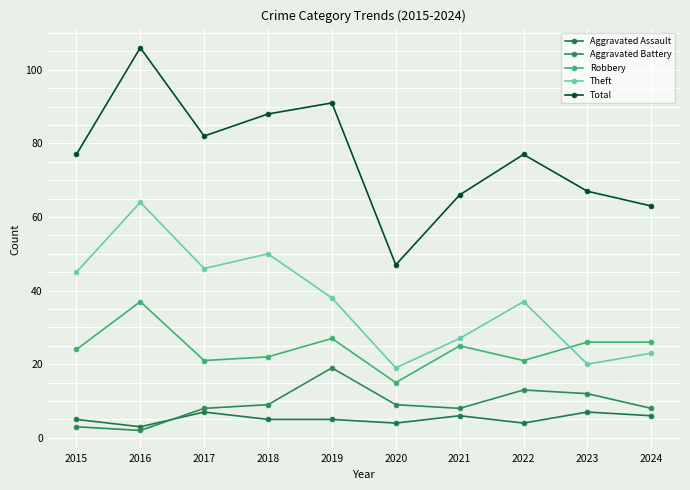

In Total, how many points are higher than both neighbors (excluding endpoints)?

3